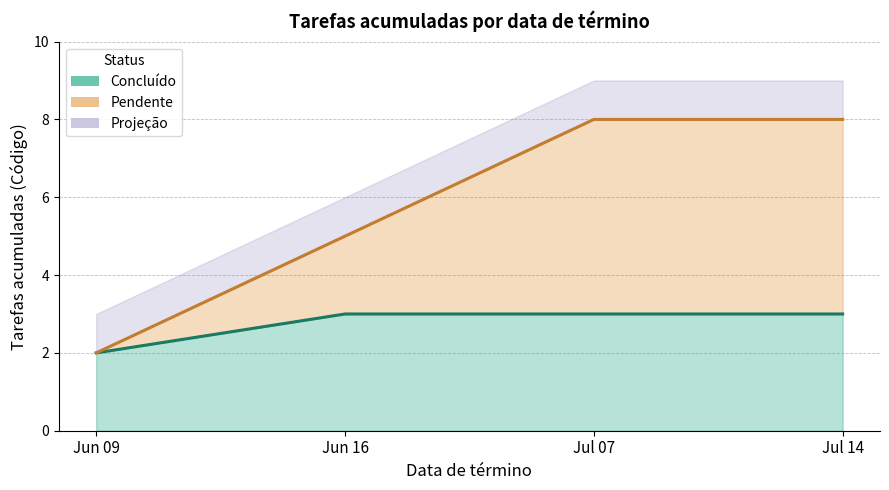

Does the chart display data point markers on the line(s)?

No